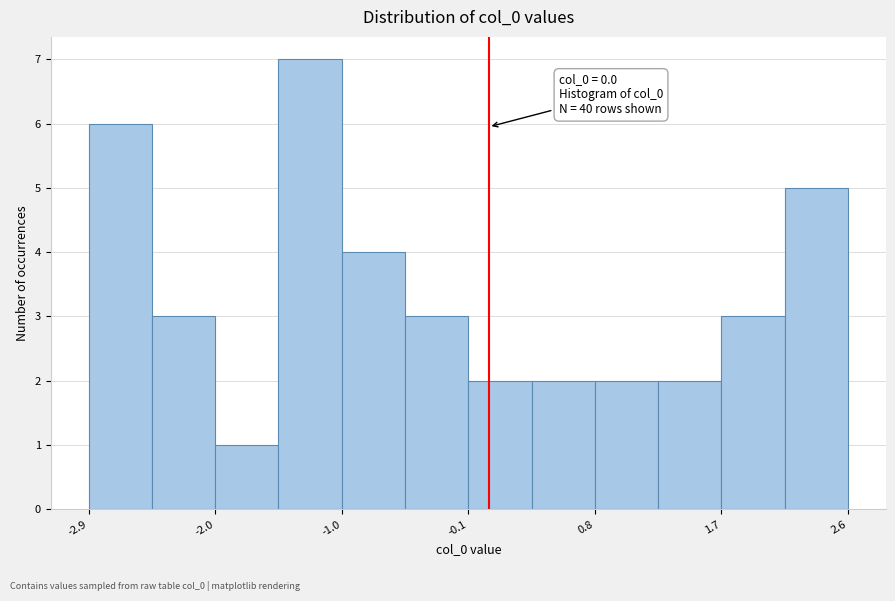

Which range on the x-axis has the tallest bar?

-1.5 to -1.0